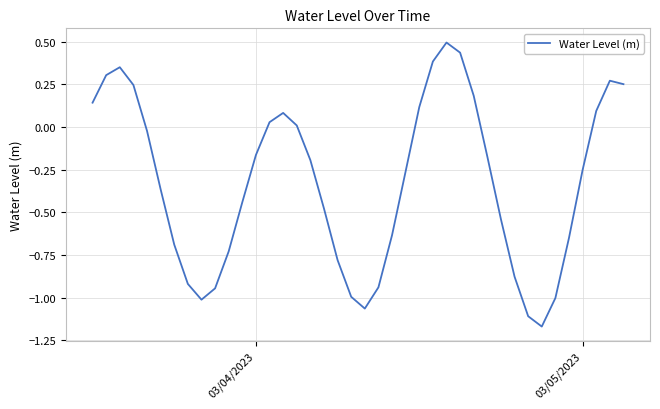

What is the greatest value displayed?

0.5